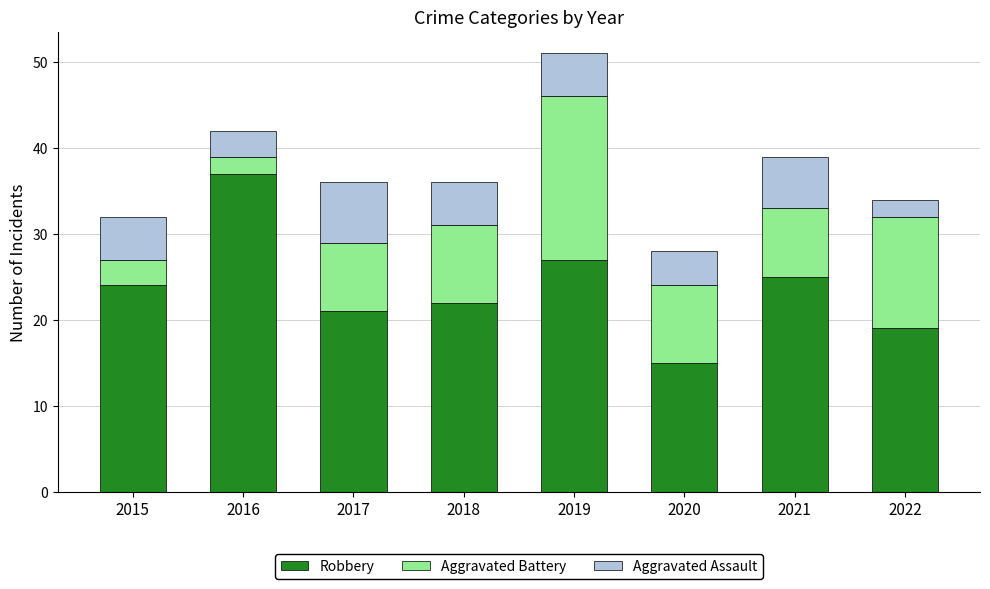

True or false: Robbery has a value of 27 at 2019.

True